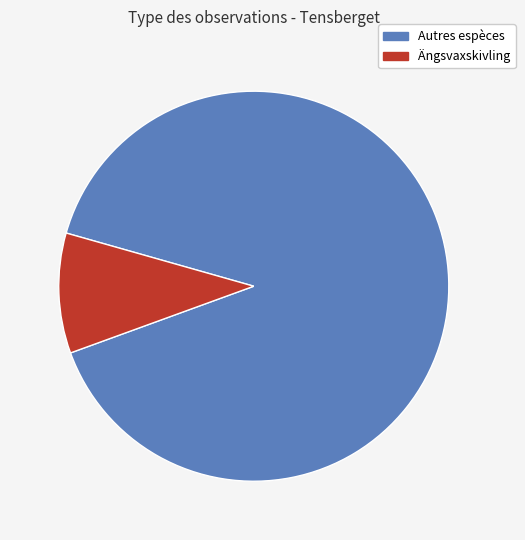

Is there a majority slice in this chart?

Yes